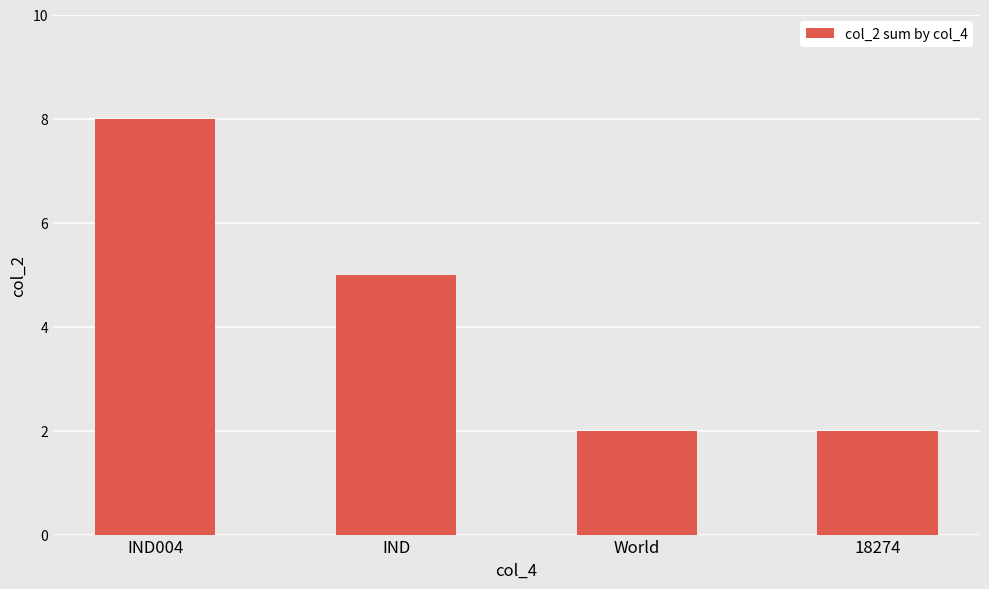

What is the difference between the maximum and minimum values?

6